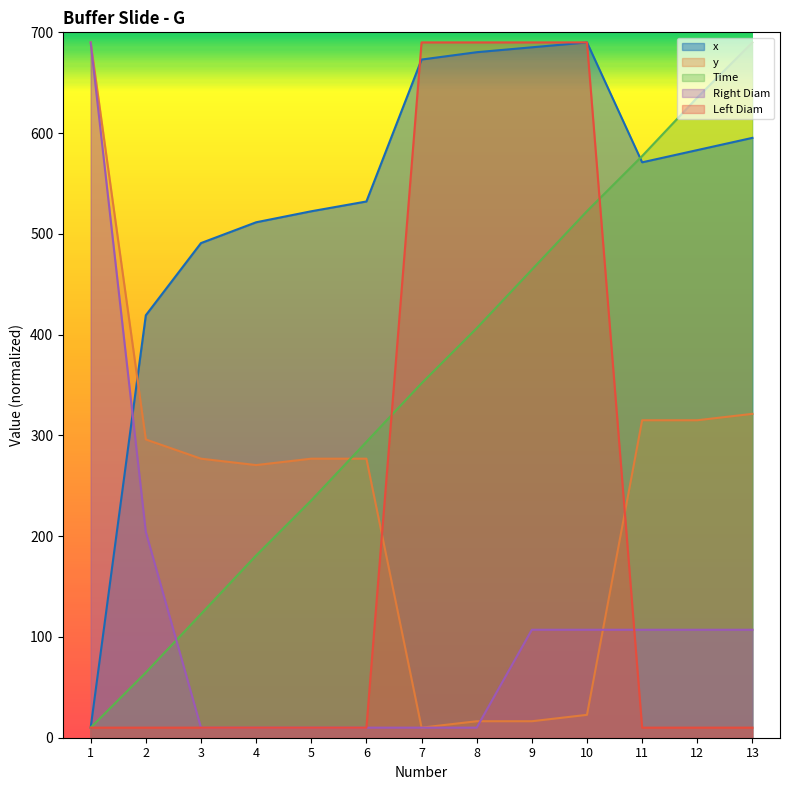

Between 6 and 8, which series saw the biggest shift?

Left Diam